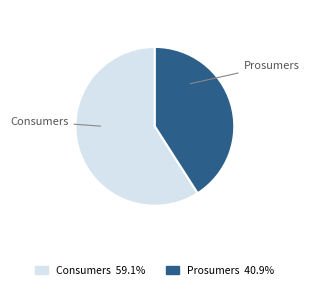

How many segments does this pie chart have?

2